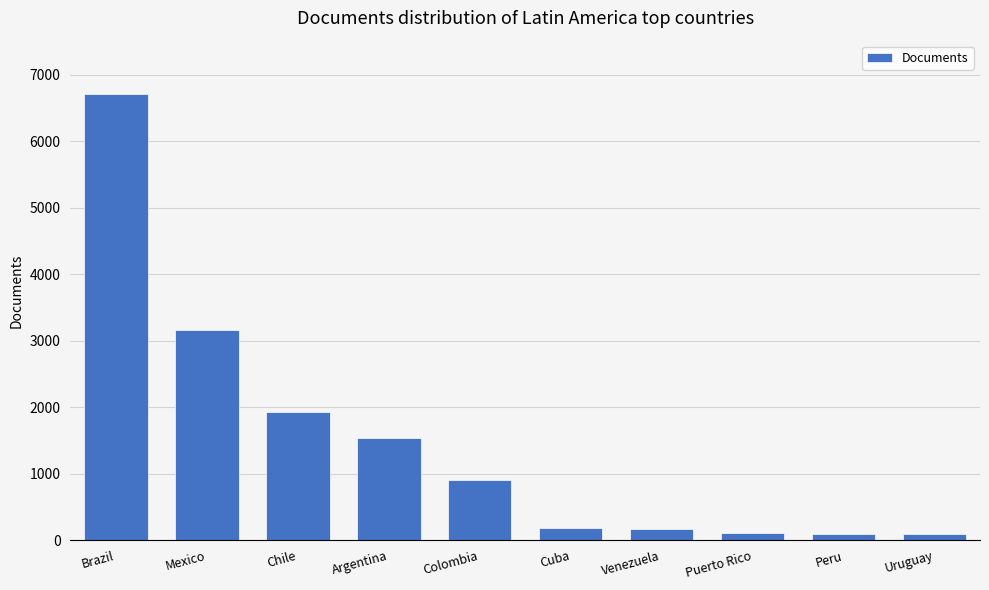

Where is the data nearest to the value 3405?

Mexico